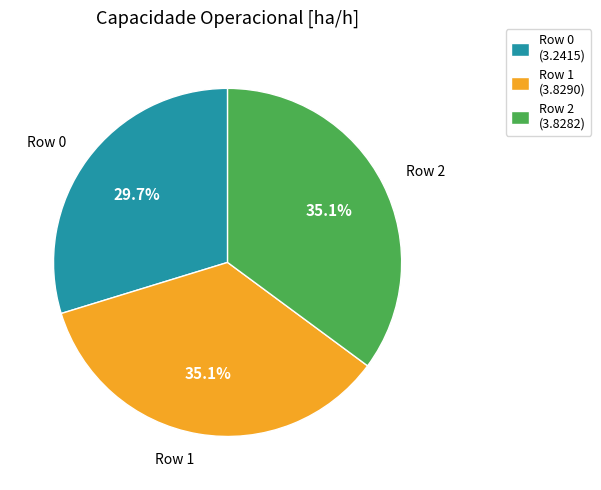

Combined, do Row 1 and Row 0 account for over 50%?

Yes